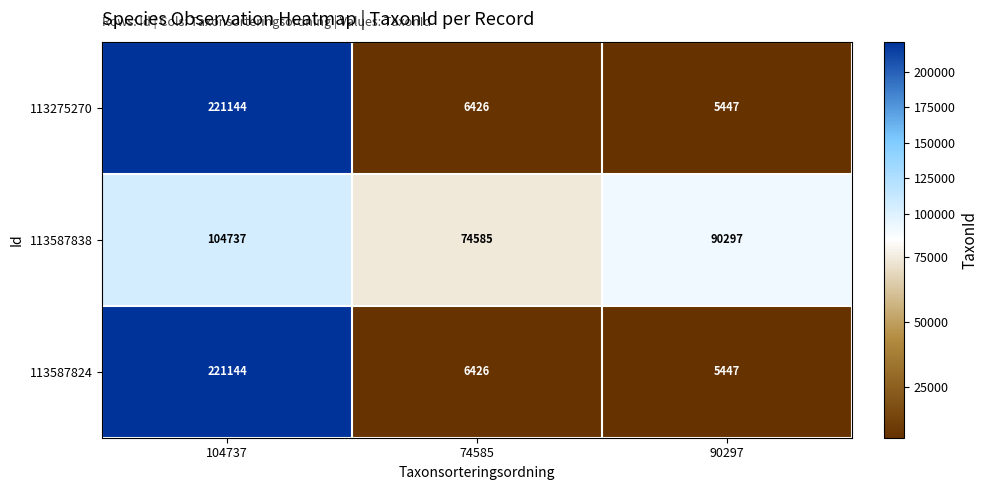

What is the greatest value displayed?

221144